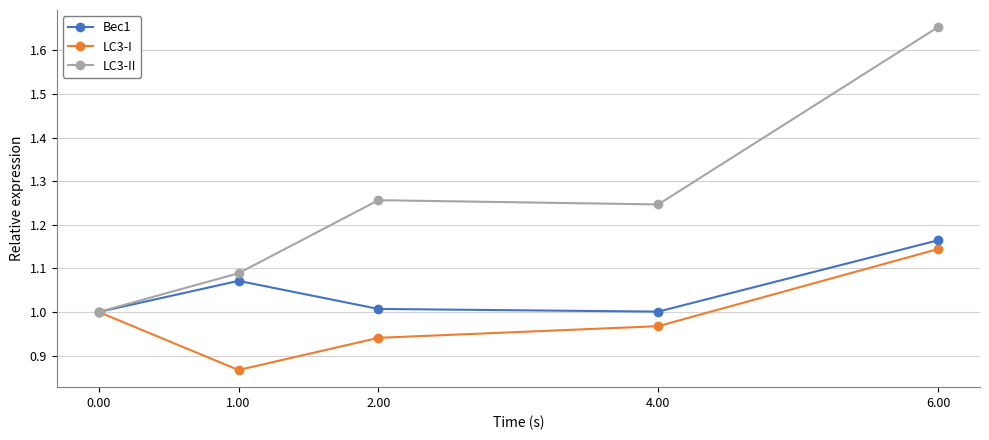

Is this an area chart (filled region under the line)?

No